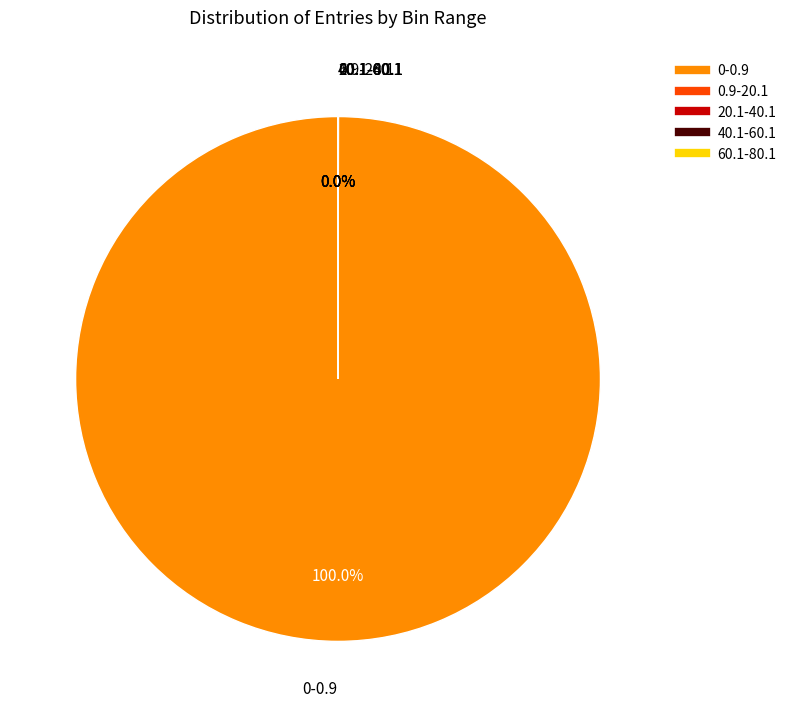

To the nearest percent, what is the difference between the largest and smallest slice percentages?

100%